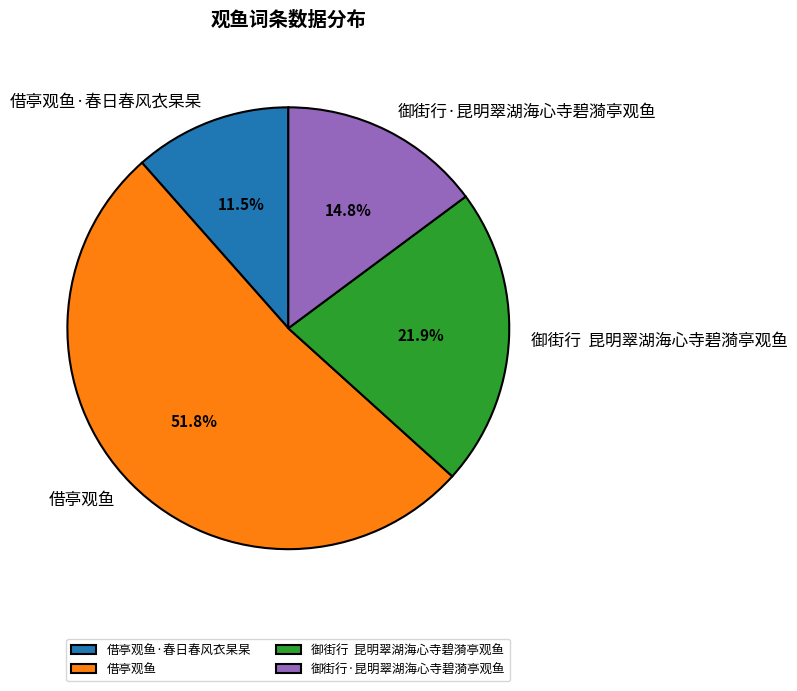

Combined, do 借亭观鱼 and 御街行 昆明翠湖海心寺碧漪亭观鱼 account for over 50%?

Yes